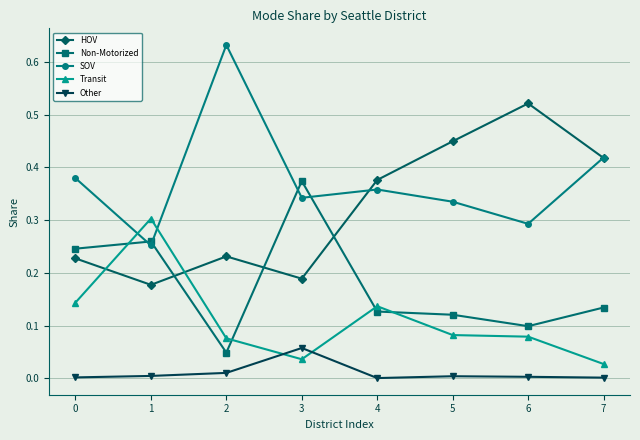

How many interior local valleys does the SOV series have?

3